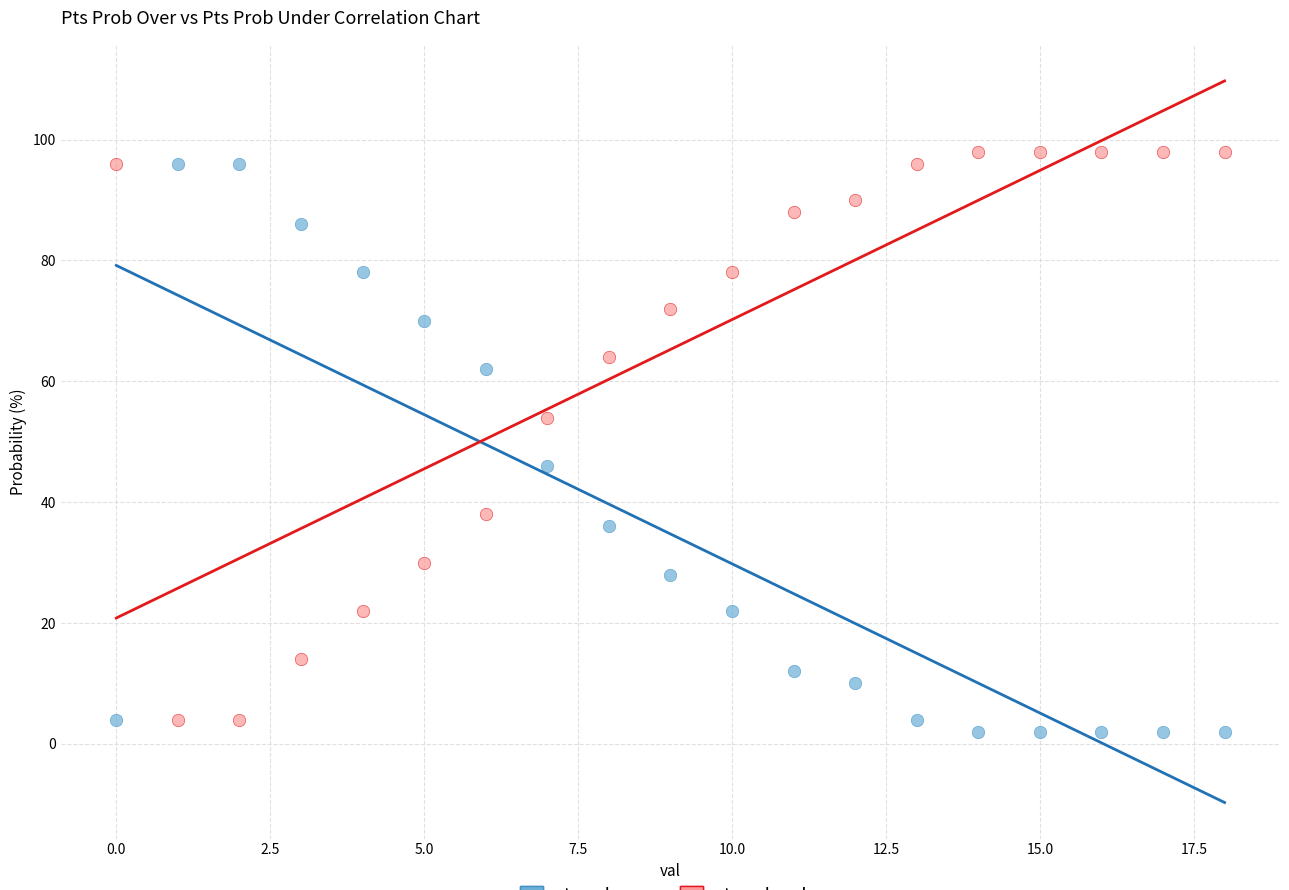

In the pts prob under series, what Y value is closest to 51?

54